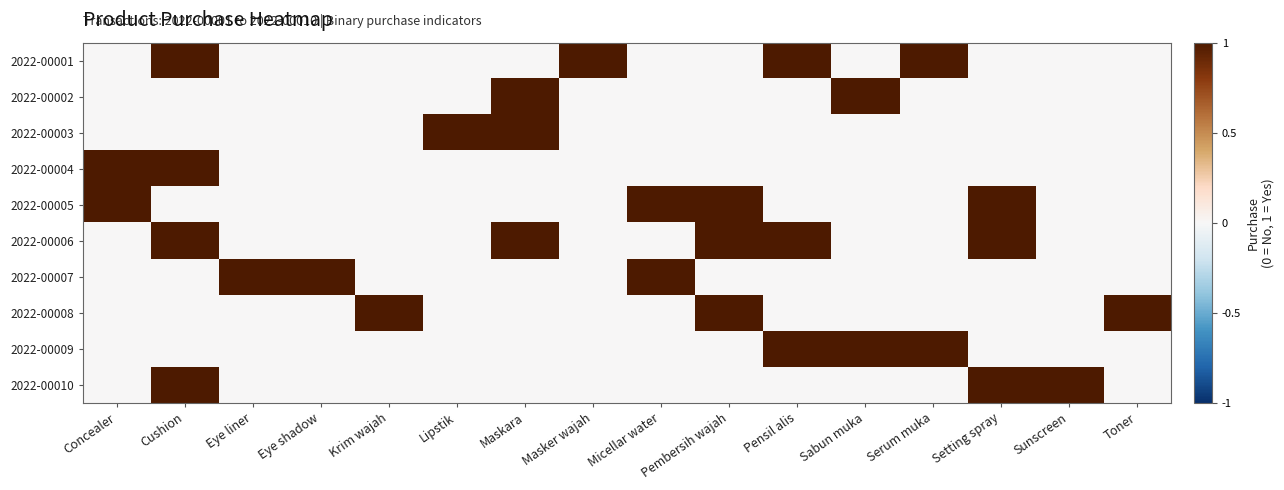

Which label corresponds to the largest value in the chart?

Cushion